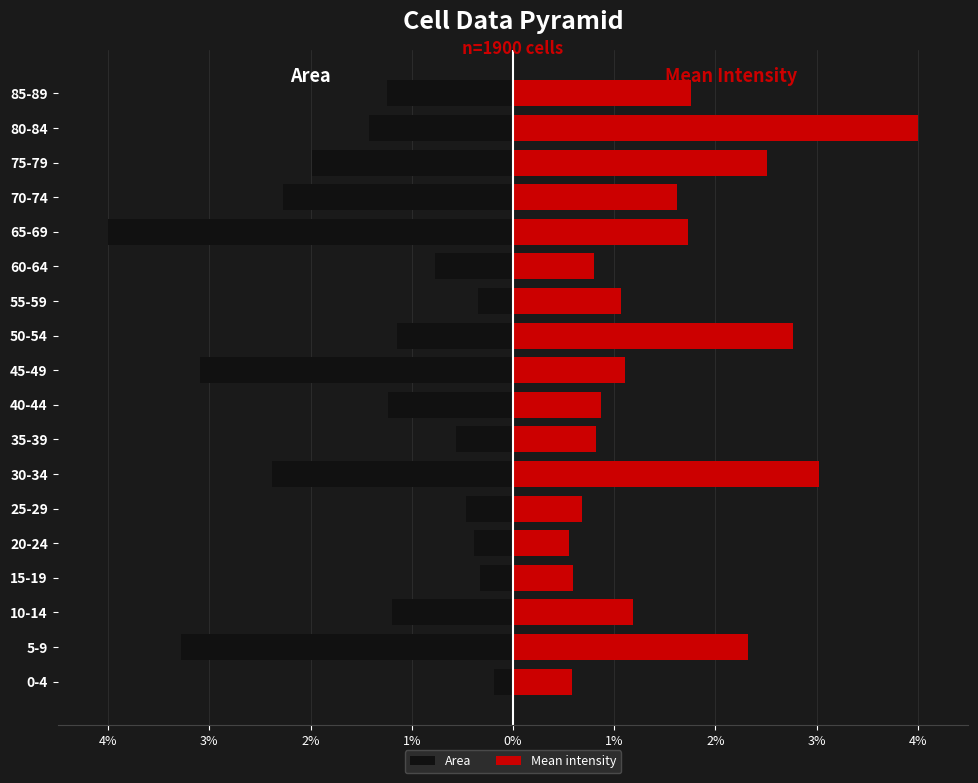

What is the total value across all series at 1%?

0.3